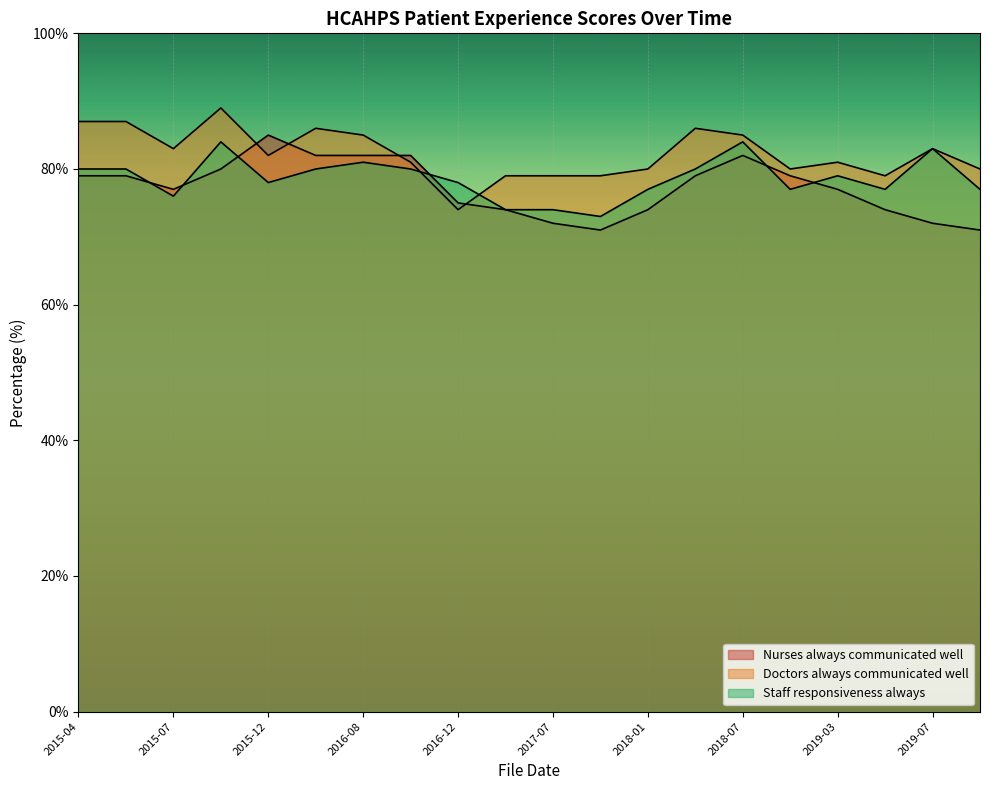

Where is the first local minimum for Doctors always communicated well?

2015-07